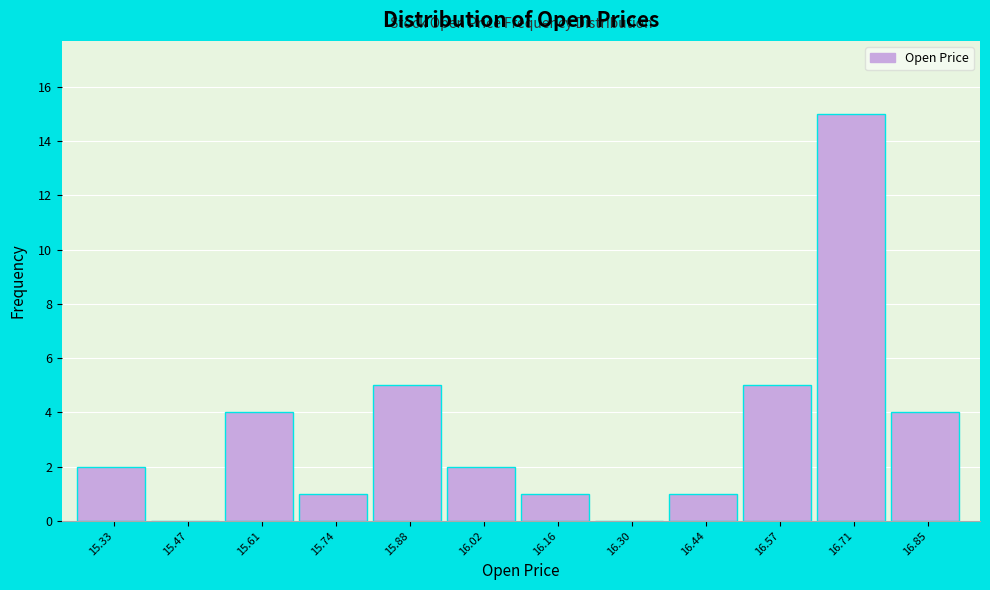

Reading right to left, list all the values displayed in this chart.

16.85=4	16.71=15	16.57=5	16.44=1	16.30=0	16.16=1	16.02=2	15.88=5	15.74=1	15.61=4	15.47=0	15.33=2